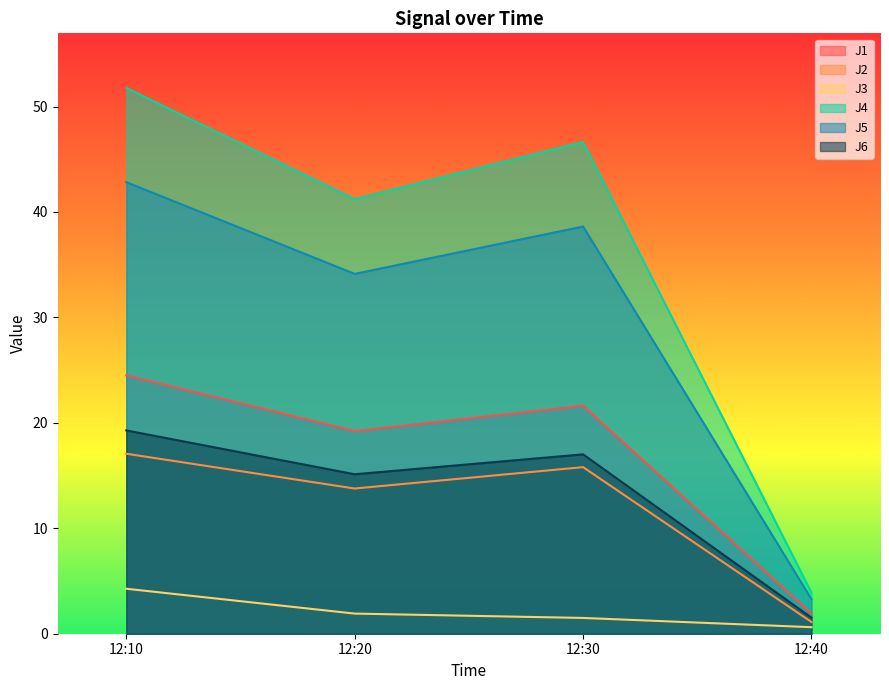

What is the value of the J3 point at the 4th from the left?

0.6